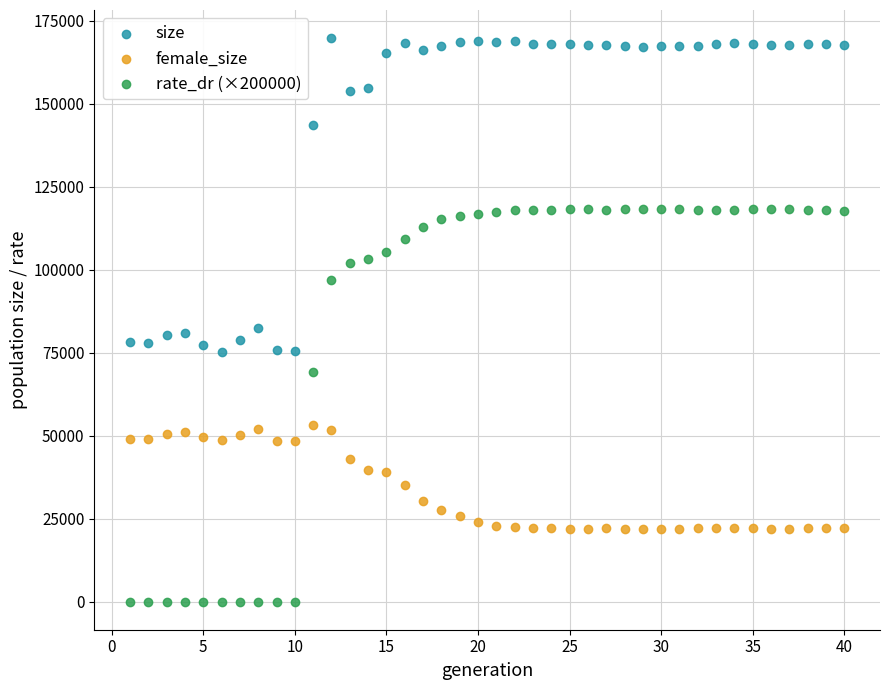

Which series contains the highest Y value?

size